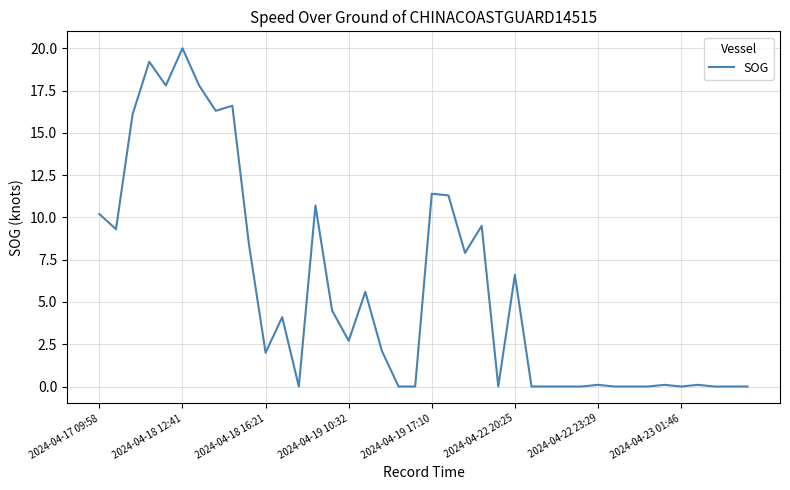

What is the maximum value shown in the chart?

20.0